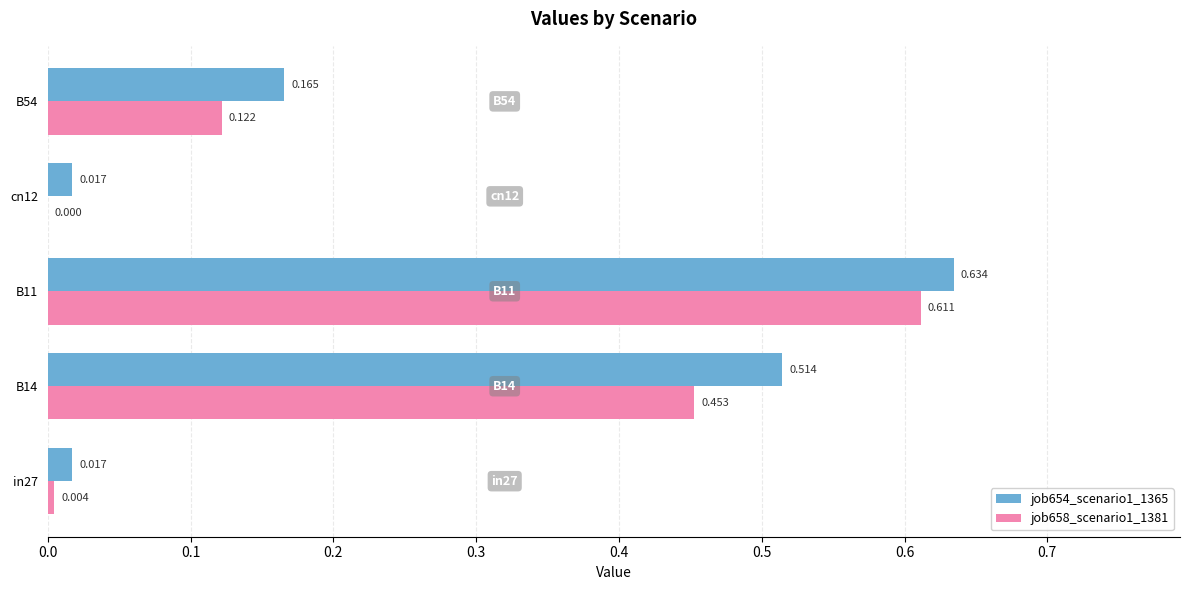

Which series has the widest spread of values?

job654_scenario1_1365